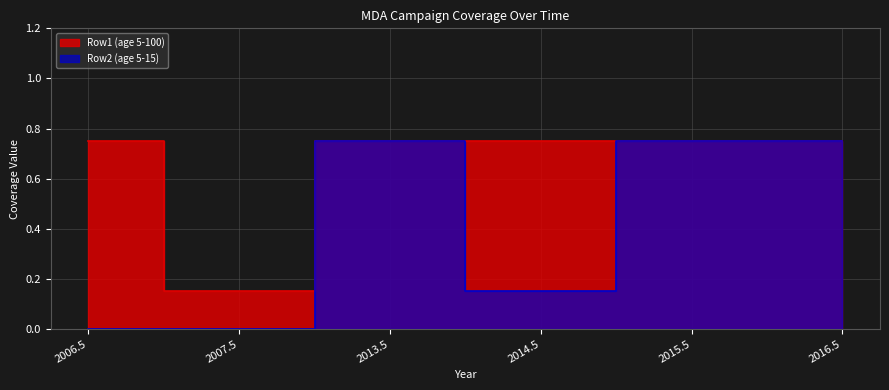

What is the sum of all Row2 (age 5-15) values?

2.4